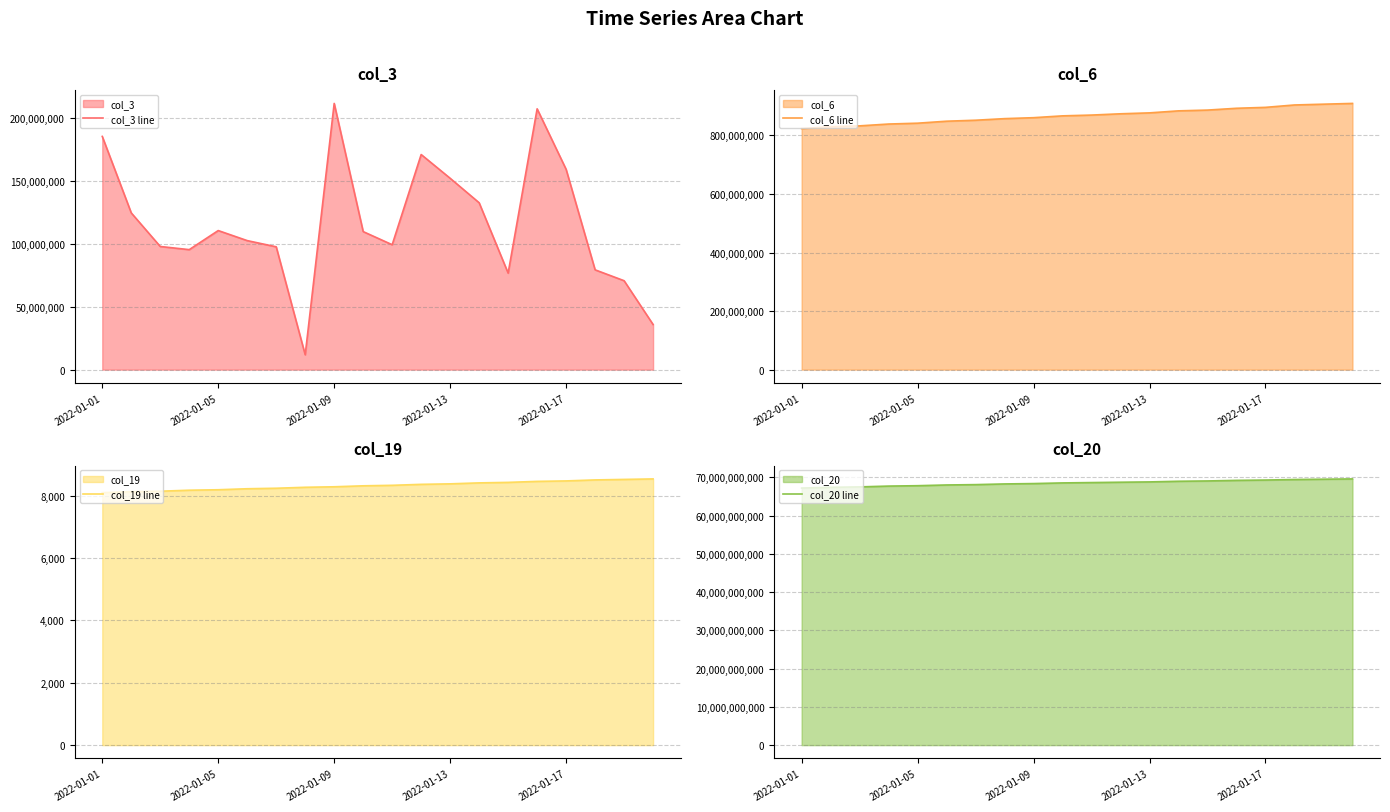

Reading left to right, extract all data points from this chart.

col_3 line: 185542992	124695400	97971048	95461008	110642096	102647856	97712408	11793672	211803960	109814400	99380024	171138640	152238816	132759168	76777024	207499336	159345488	79394248	70737872	35888832
col_6 line: 823255227	829805106	832666026	838921207	841790251	848574063	851920376	857369182	860613184	866841706	869534694	873900932	877051096	883936085	886562365	892743351	895876696	904036932	906728574	909333577
col_19 line: 8092	8124	8139	8171	8186	8218	8234	8265	8281	8312	8328	8359	8375	8406	8422	8454	8469	8501	8517	8533
col_20 line: 67176835448	67372114000	67480194808	67690352672	67792095120	67982838160	68072615912	68253450528	68346799904	68518782432	68609396968	68699518936	68781791912	68949427752	69032124920	69183972840	69269270152	69407867152	69485513472	69563284304